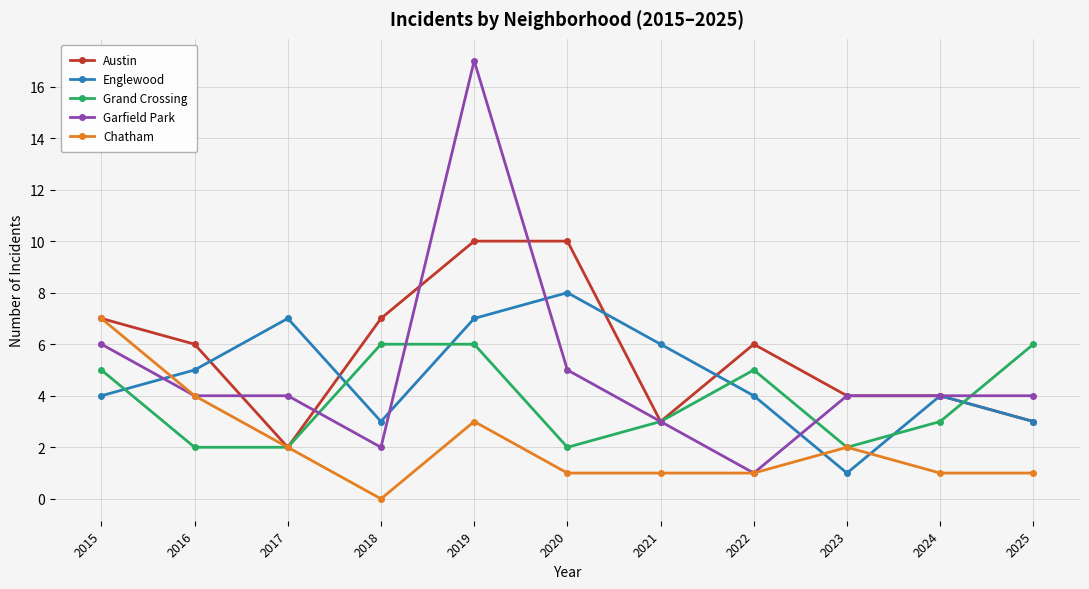

True or false: Englewood and Grand Crossing cross at least once.

True